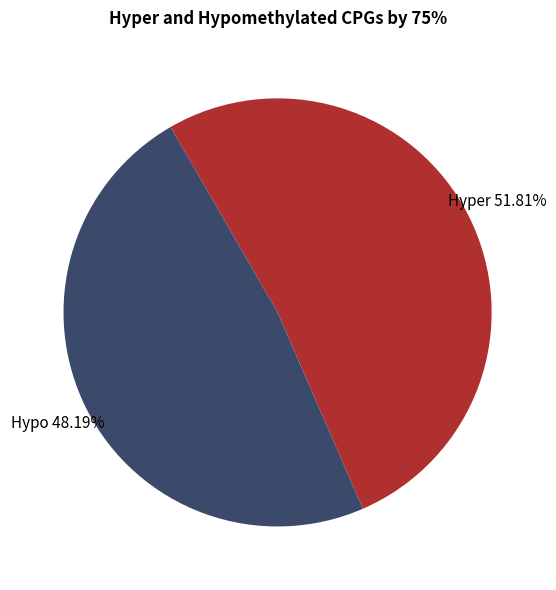

What is the majority slice?

Hyper